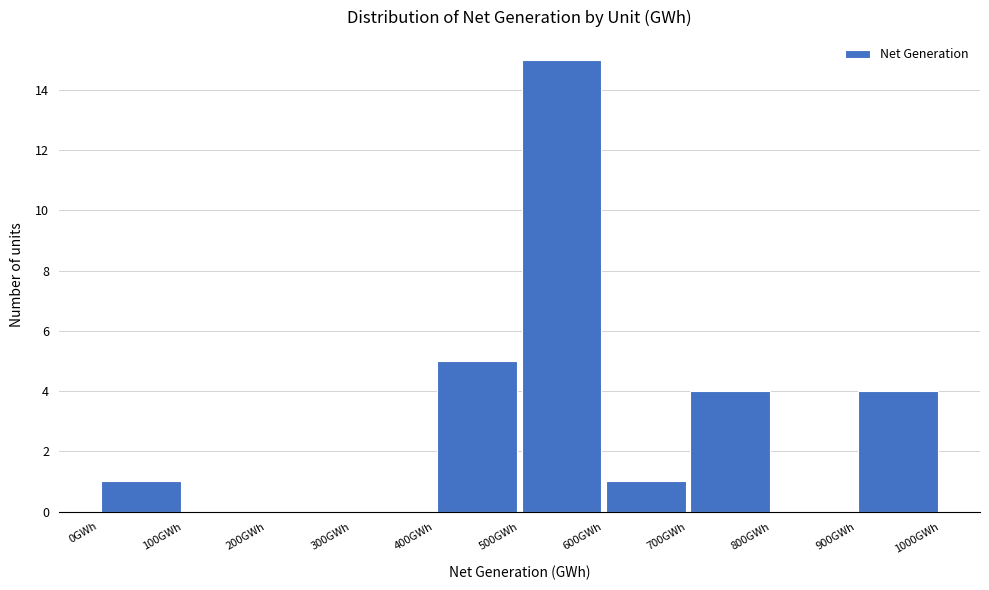

Reading left to right, list every bar in this chart as the range it spans on the x-axis followed by its height. The values are not printed on the chart, so give them approximately, as read against the axis.

0 to 100: 1
100 to 200: 0
200 to 300: 0
300 to 400: 0
400 to 500: 5
500 to 600: 15
600 to 700: 1
700 to 800: 4
800 to 900: 0
900 to 1000: 4